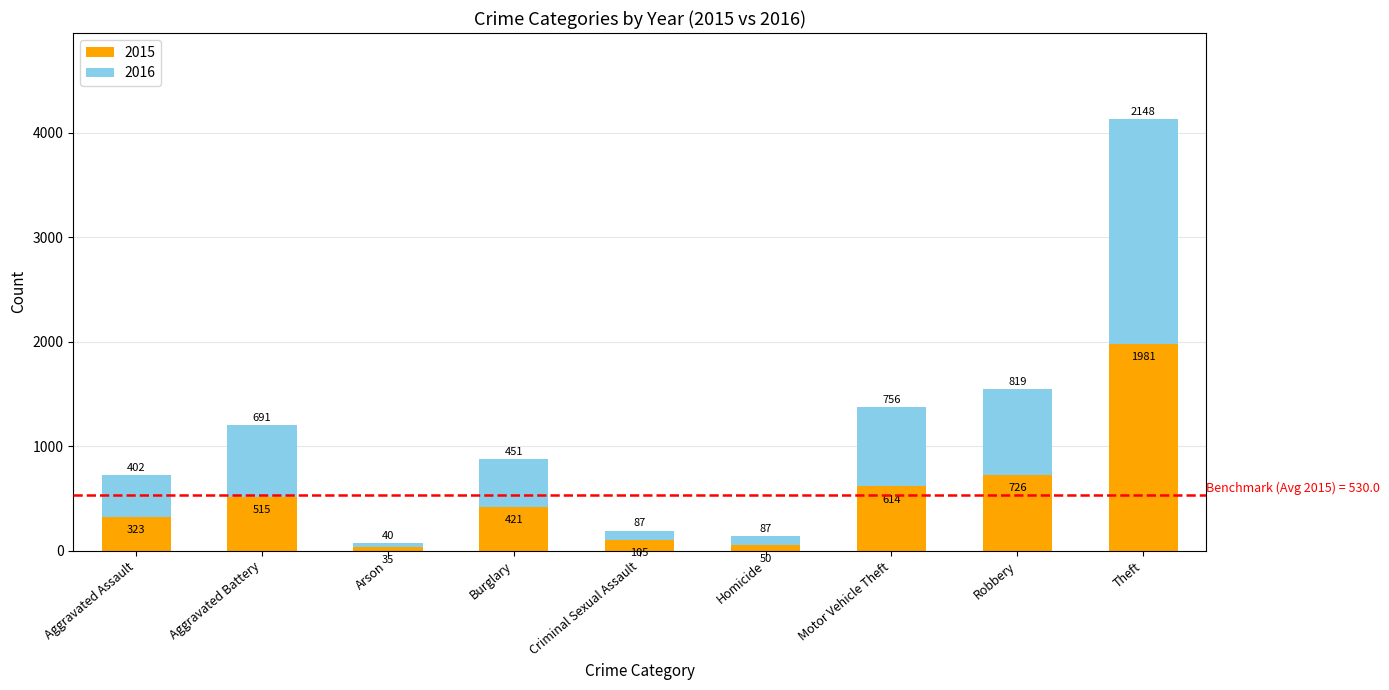

Are the bars grouped side by side (vs. stacked)?

No